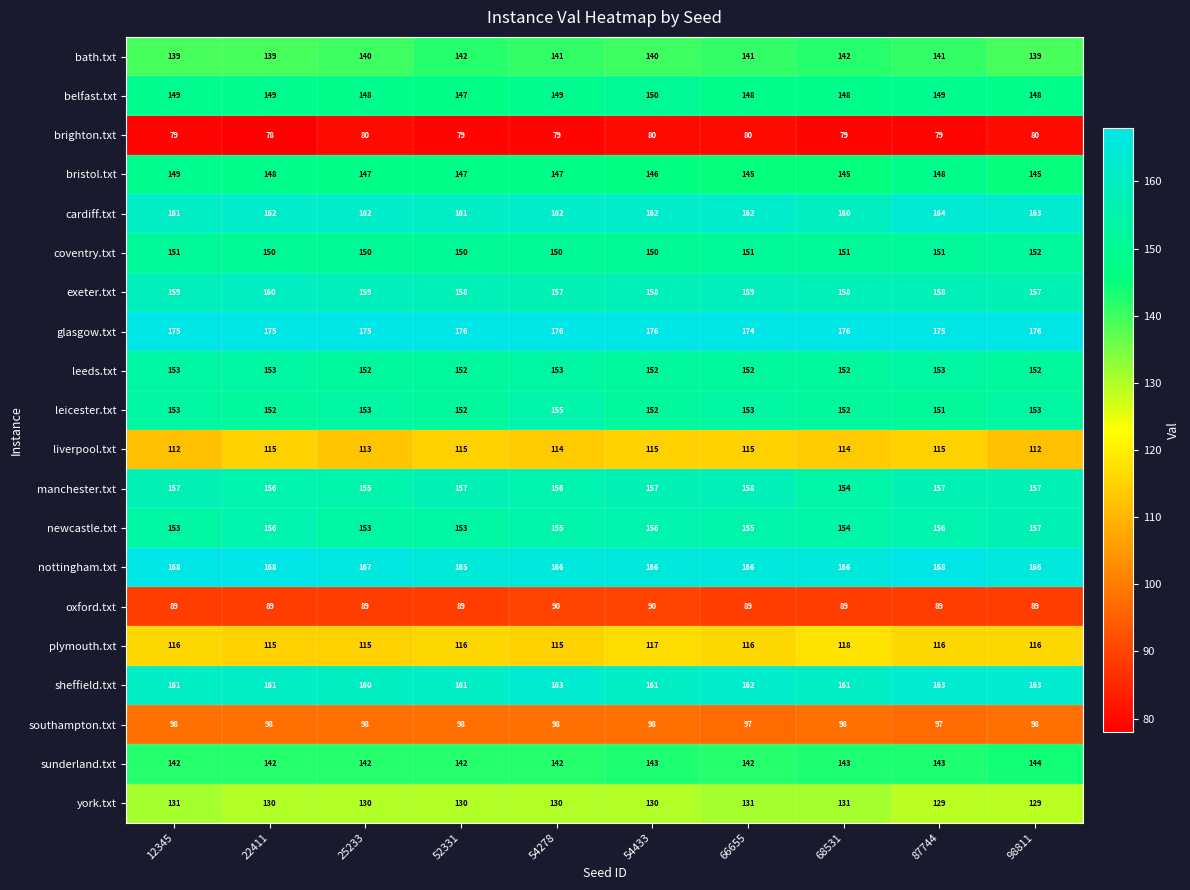

Which series has the largest total across all categories?

glasgow.txt